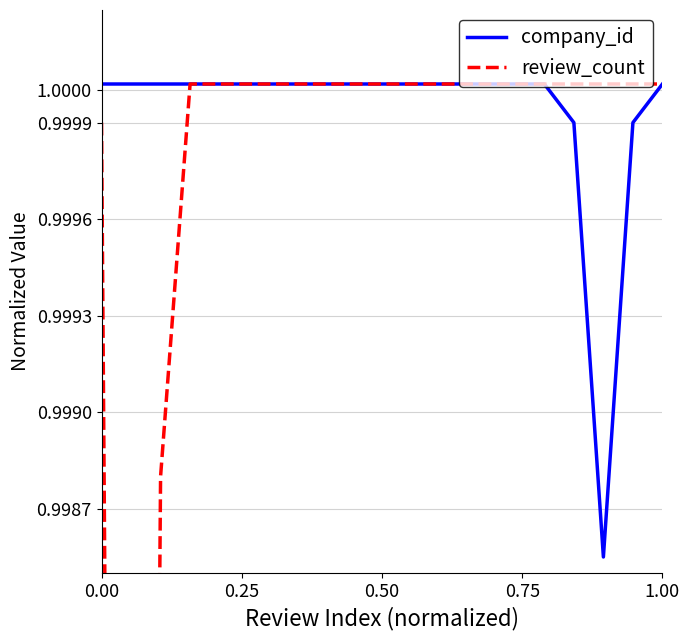

What value does the company_id series have at 1.00?

1.0